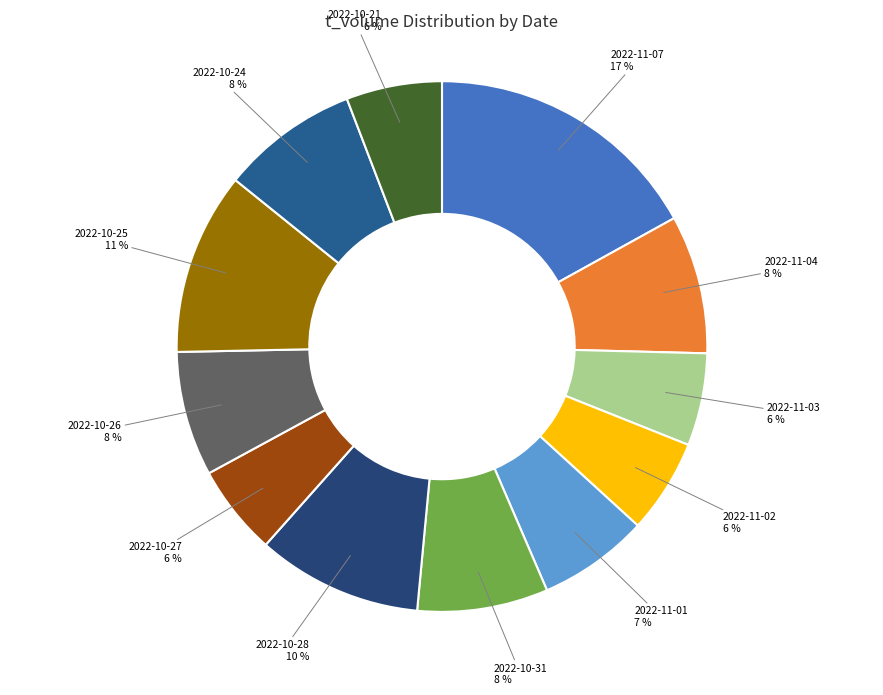

Is it true that 2022-10-27 is 6% of the pie?

True